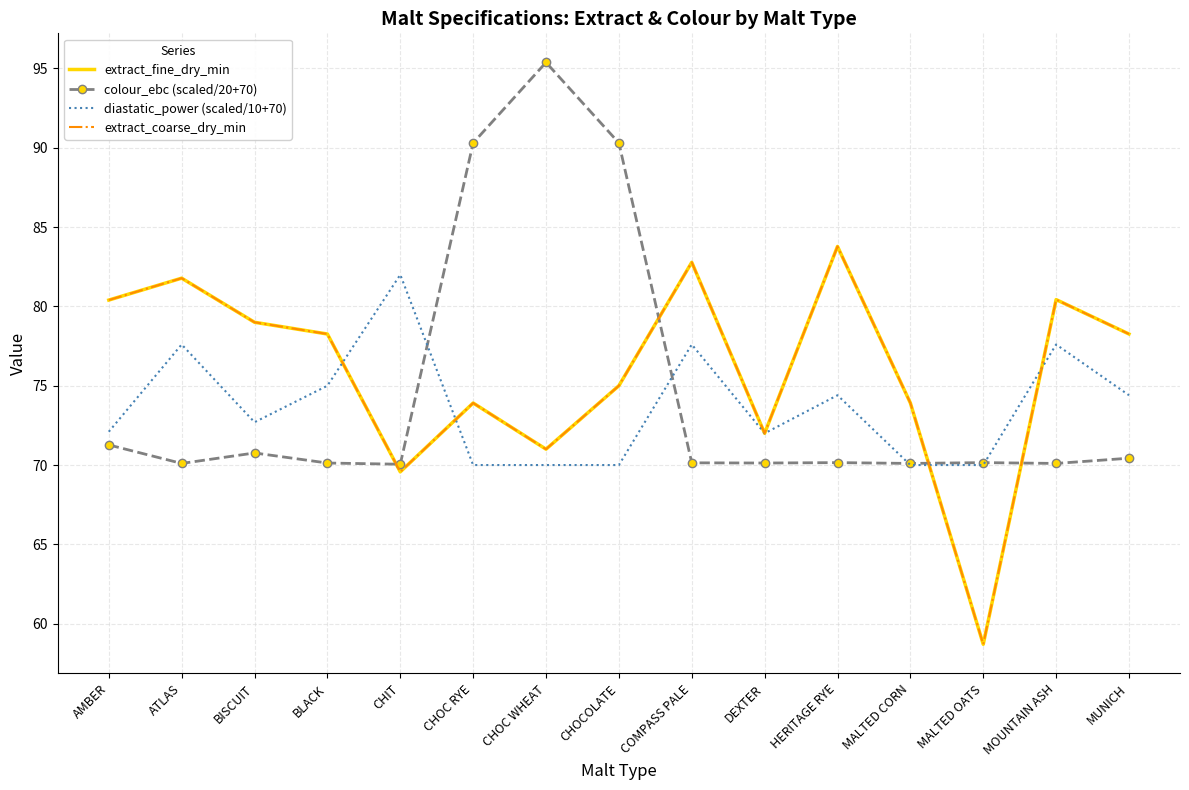

The colour_ebc (scaled/20+70) series shows 70.4 at MUNICH. True or false?

True